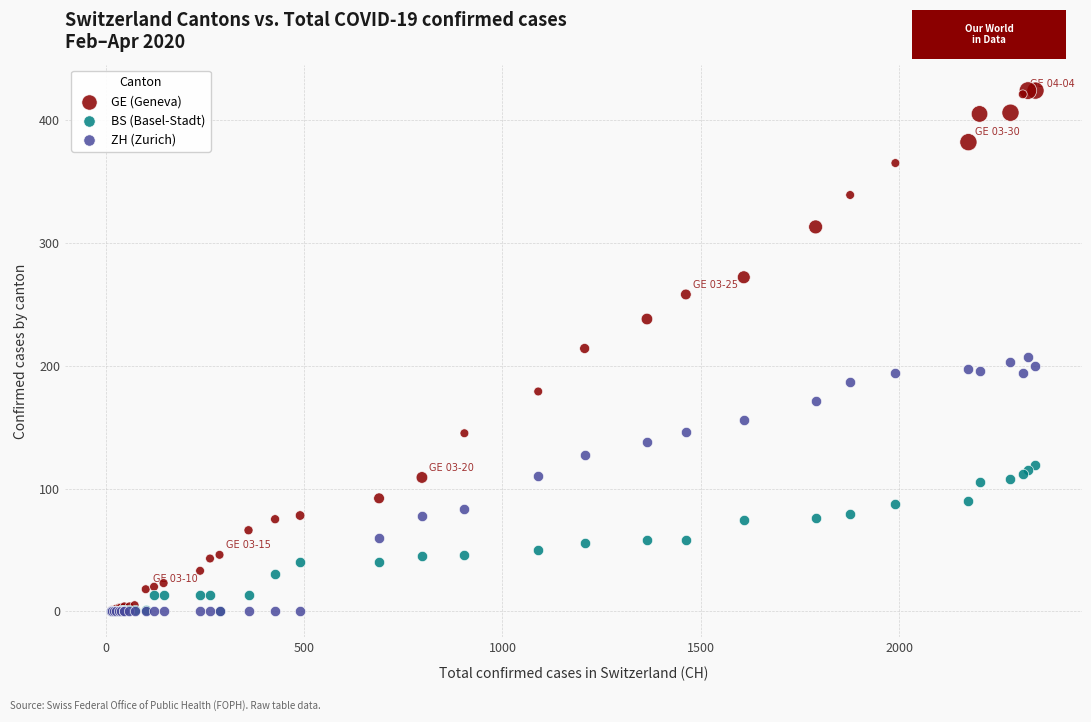

Which series has the widest spread of Y values?

GE (Geneva)